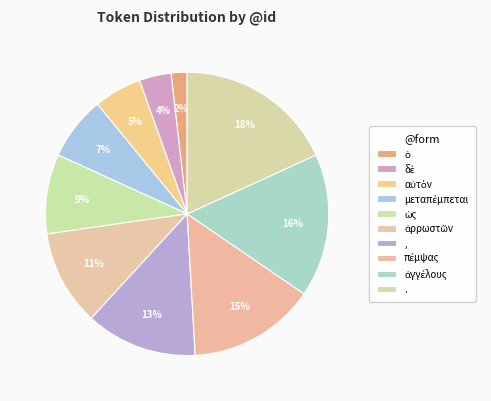

To the nearest percent, what portion does ὡς represent?

9%